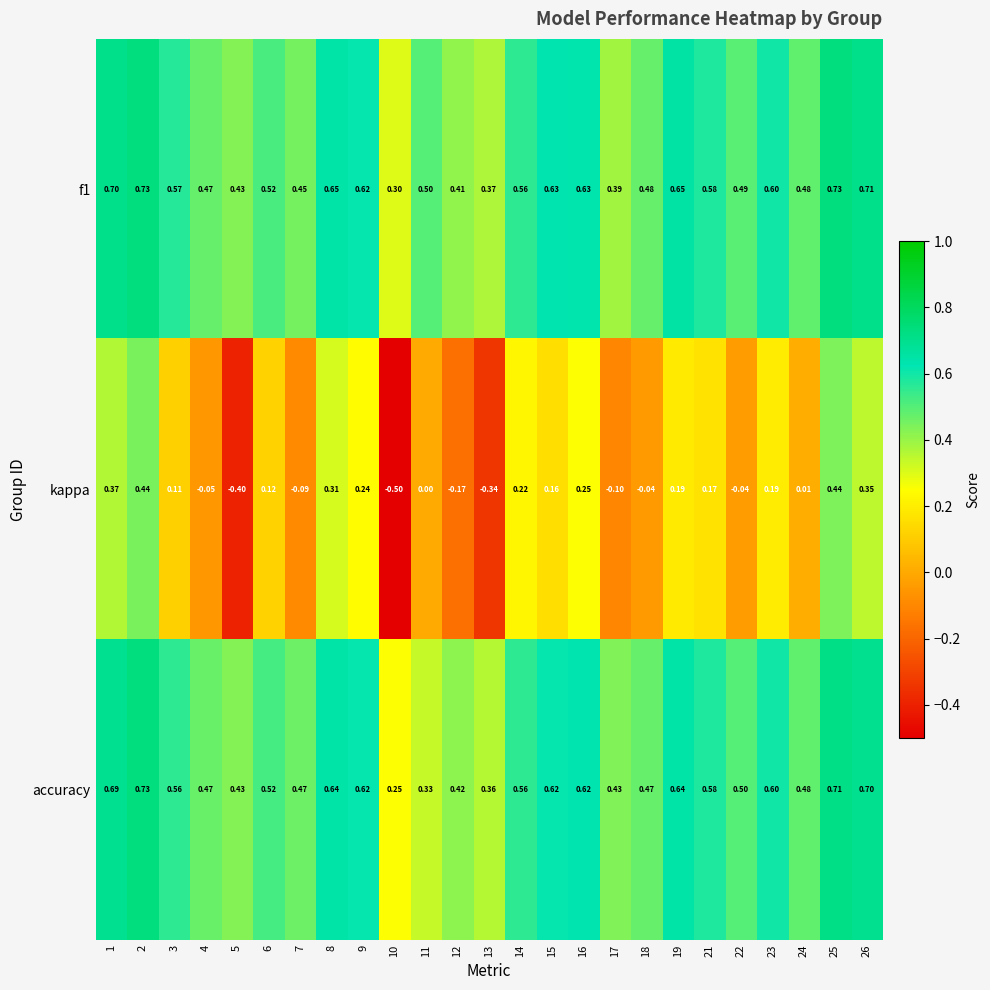

Which series has the largest range (max minus min)?

kappa